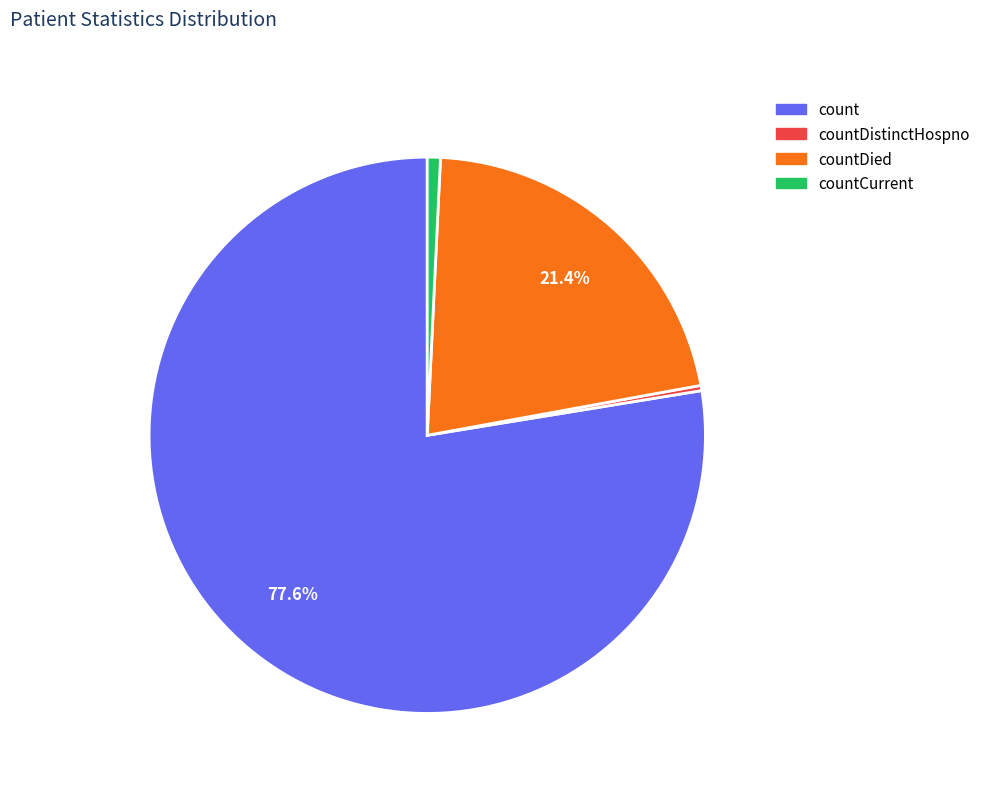

To the nearest percent, what is the difference between the largest and smallest slice percentages?

77%